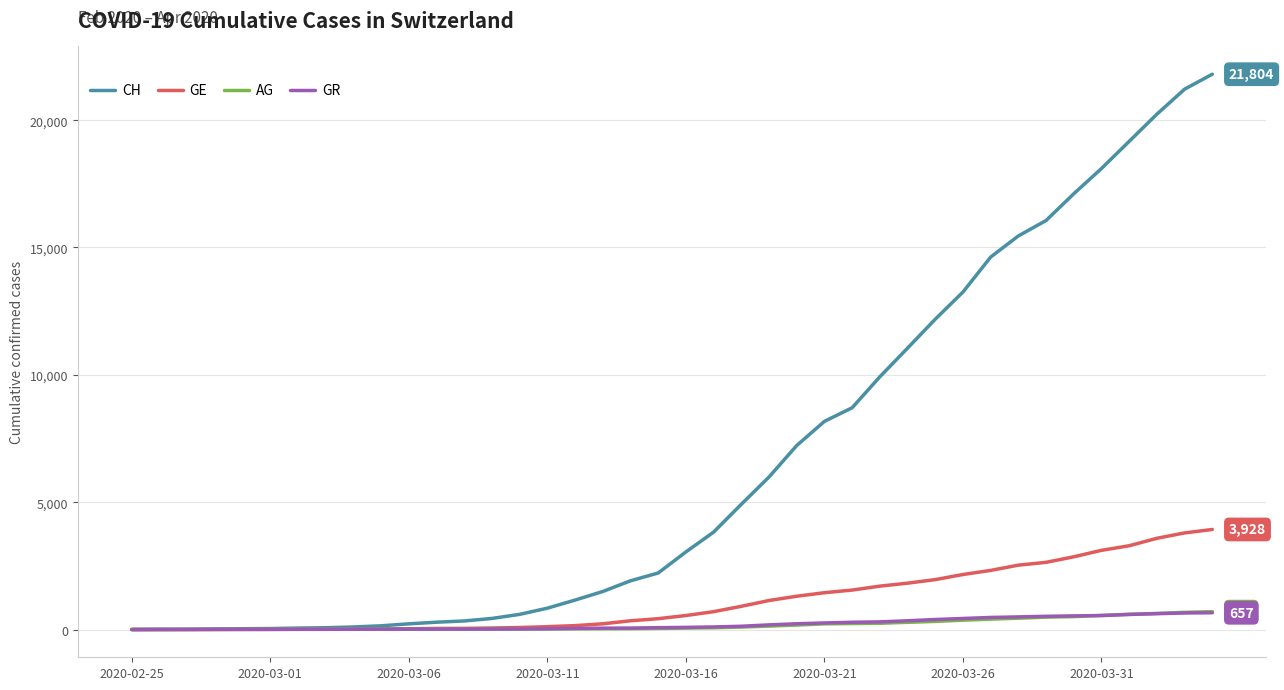

Which series has the widest spread of values?

CH